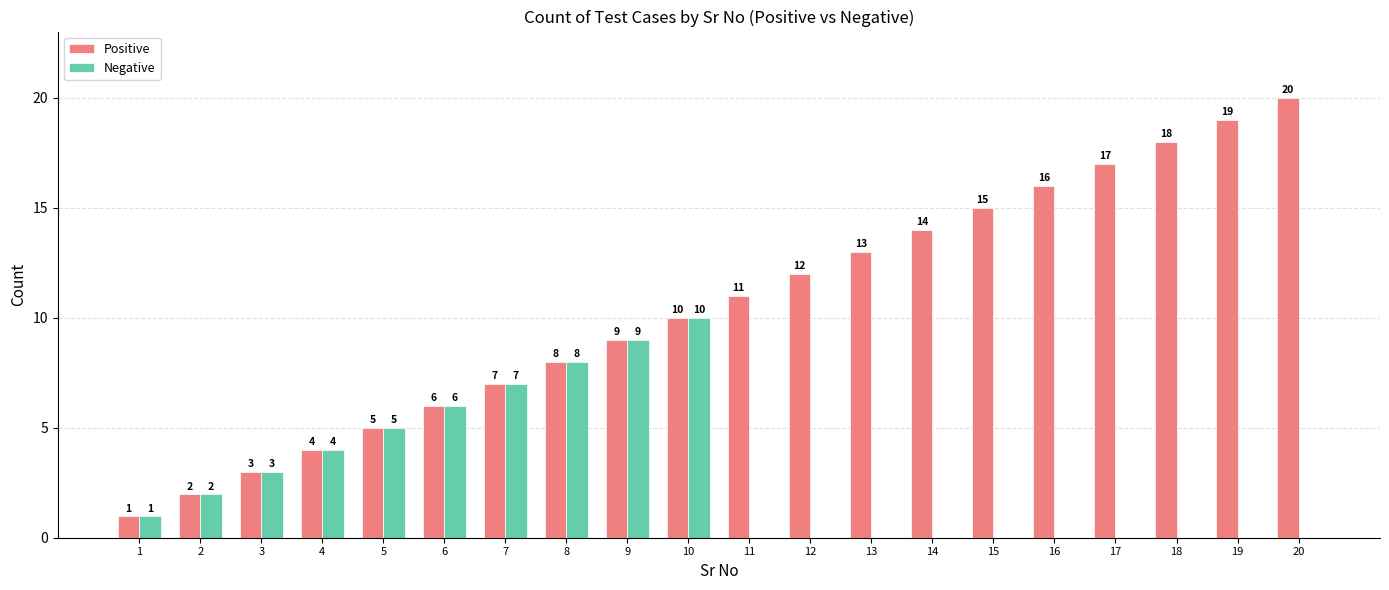

How many groups of bars are there?

20